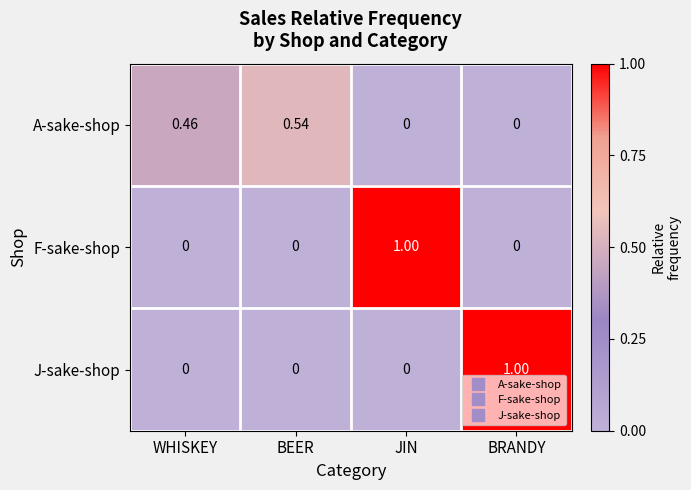

Count the number of data series in this chart.

3